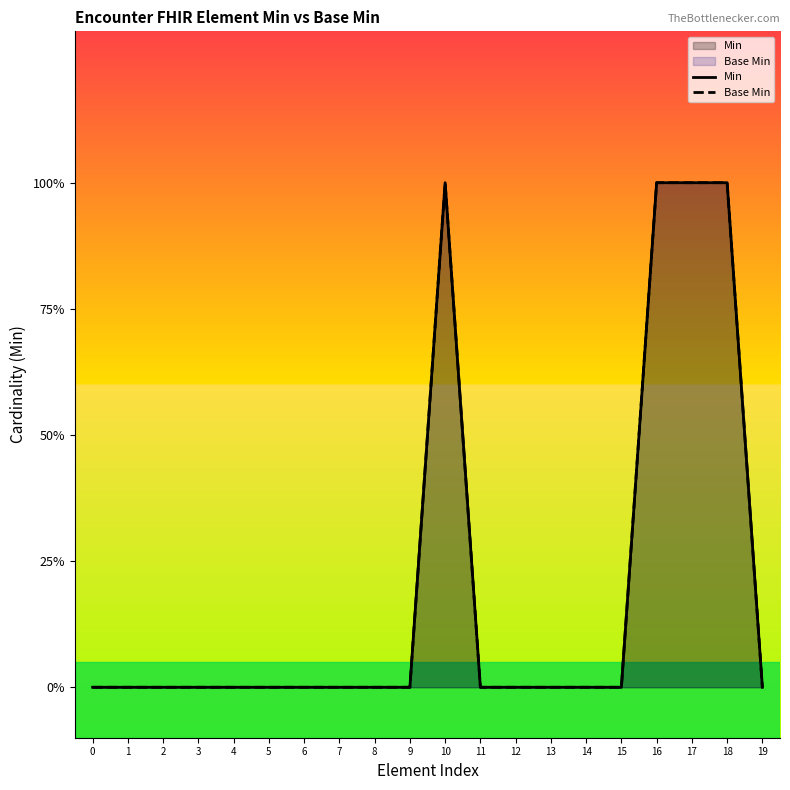

How many positive values does the Min series have?

4